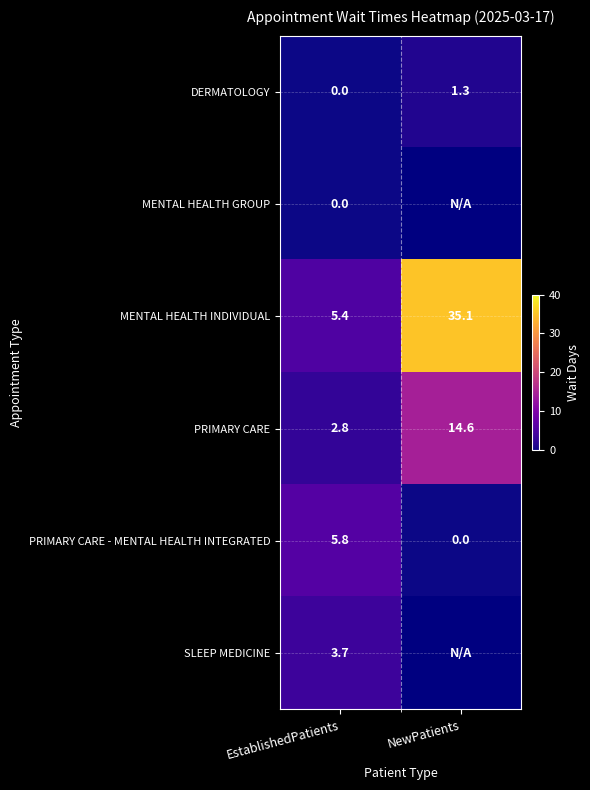

What is the sum of the MENTAL HEALTH INDIVIDUAL values at EstablishedPatients and NewPatients?

40.5